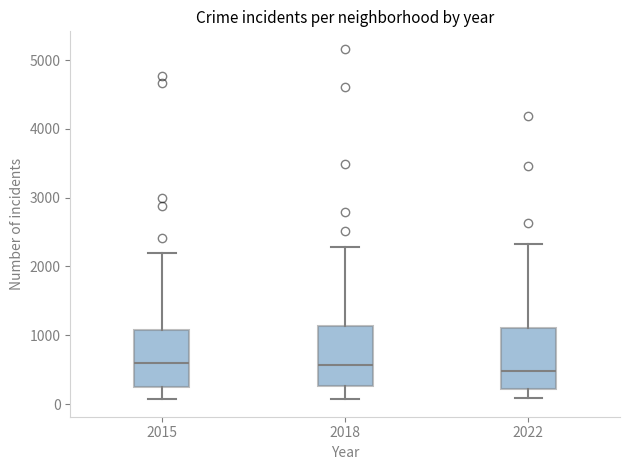

Reading left to right, transcribe this box plot: for each box, give where its median line is, the range the box spans, and where its two whiskers end, as read against the y-axis. The values are not printed on the chart, so give them approximately, as read against the axis.

2015: median 600, box 300 to 1100, whiskers 100 to 2200
2018: median 600, box 300 to 1100, whiskers 100 to 2300
2022: median 500, box 200 to 1100, whiskers 100 to 2300